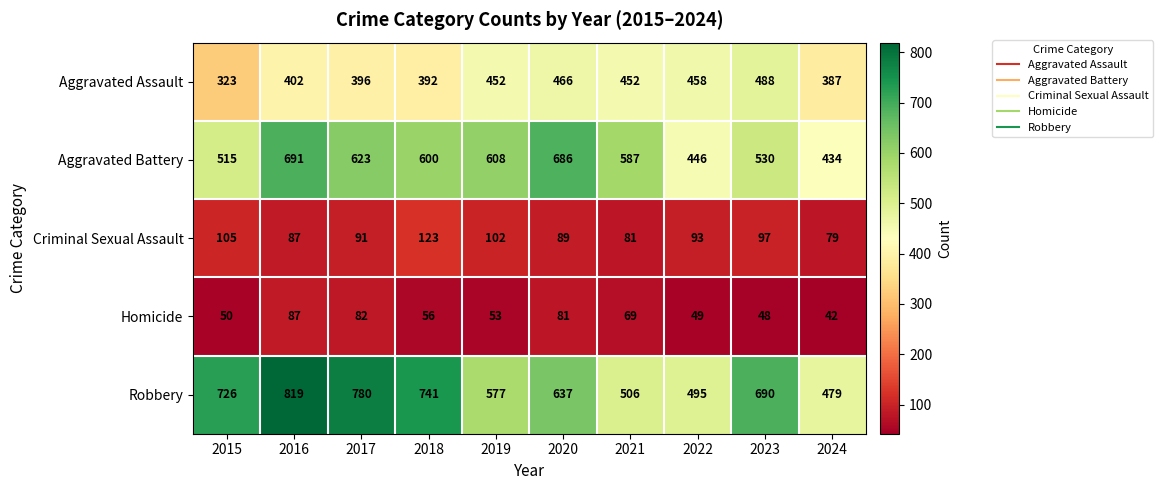

Which category has the lowest value across all series?

2024